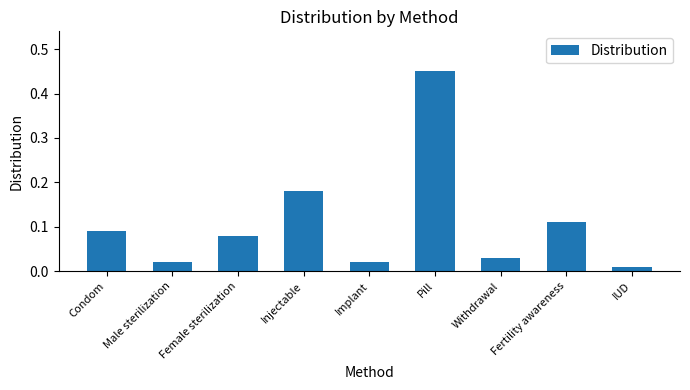

Which category has the highest value across all series?

Pill